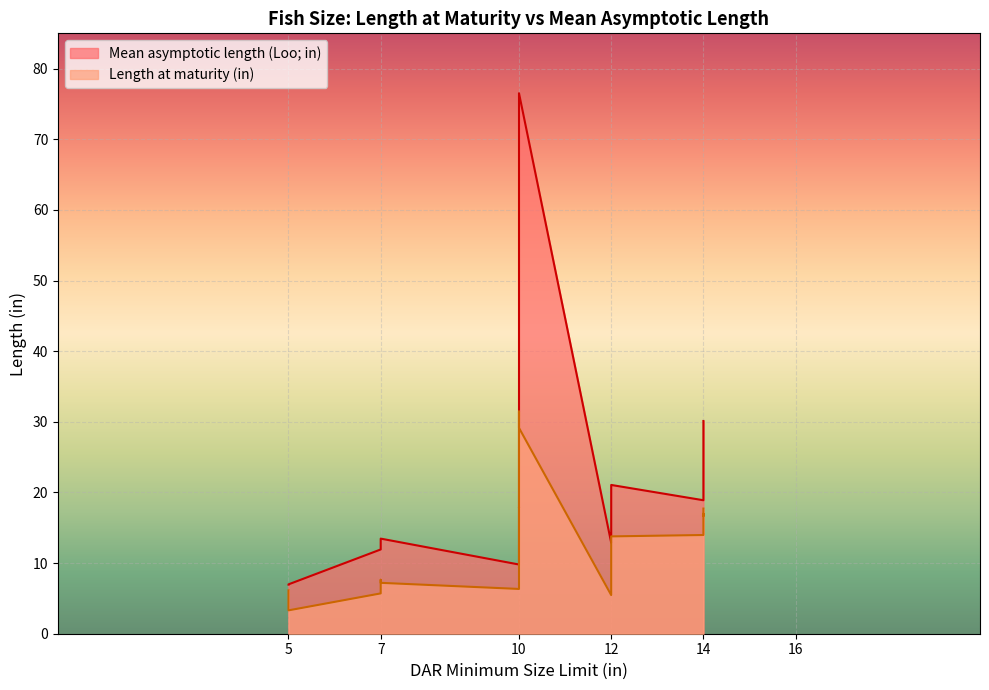

True or false: Mean asymptotic length (Loo; in) has a value of 7.0 at 5.

True